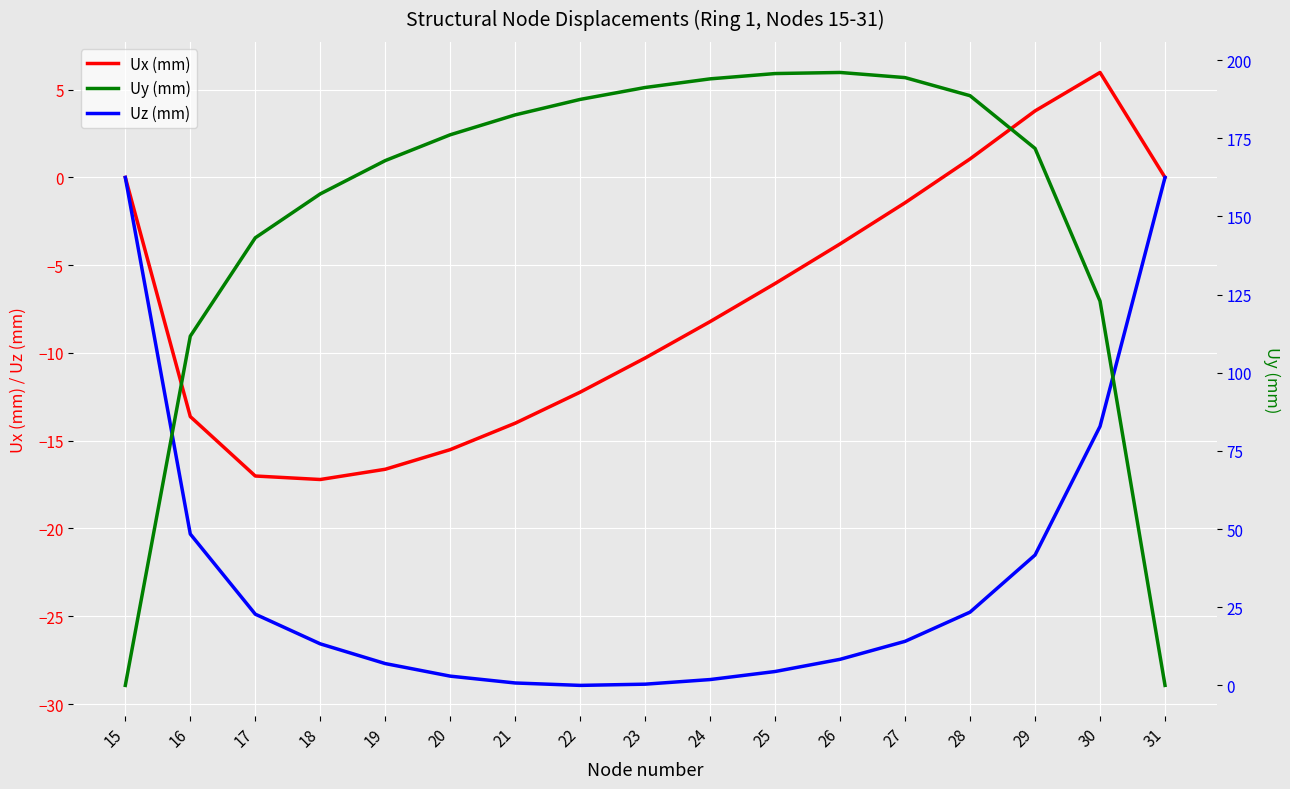

How many lines are shown in the chart?

3